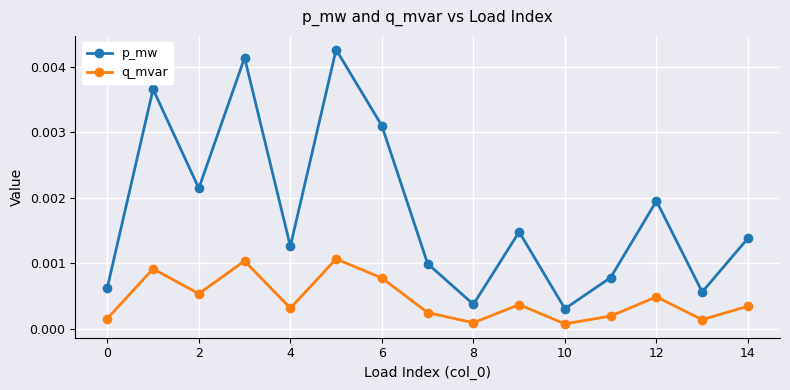

True or false: p_mw and q_mvar intersect in this chart.

False